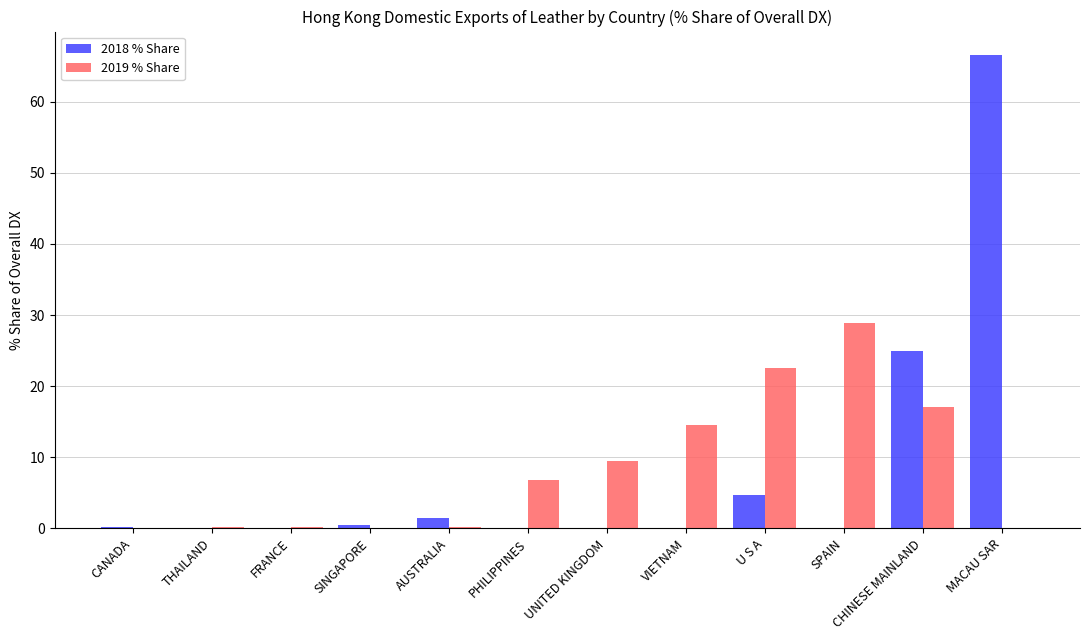

The 2018 % Share series shows 66.6 at MACAU SAR. True or false?

True